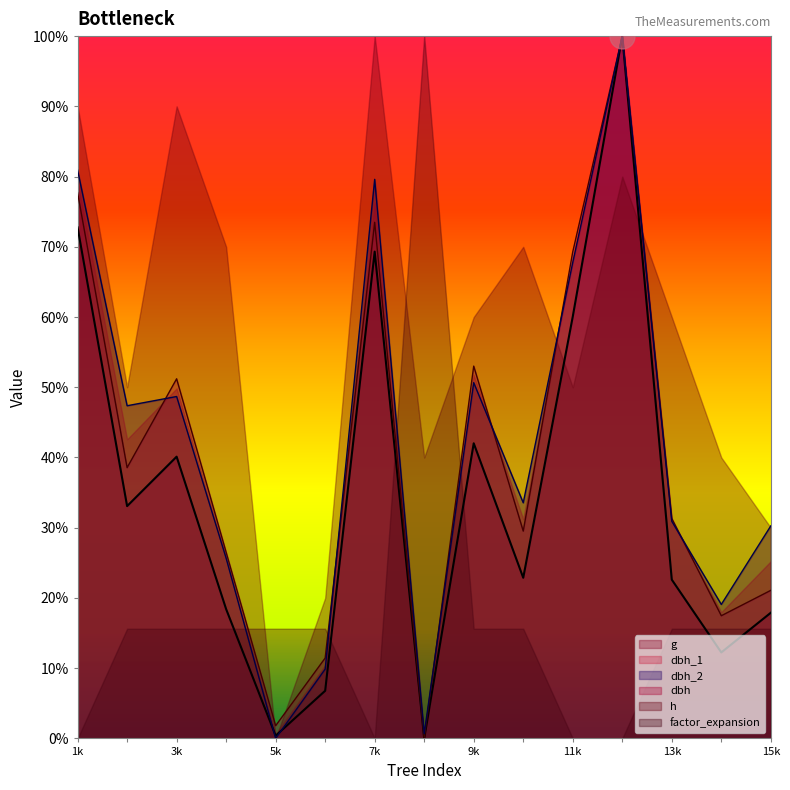

At which category is the sum across all series the highest?

Tree_12